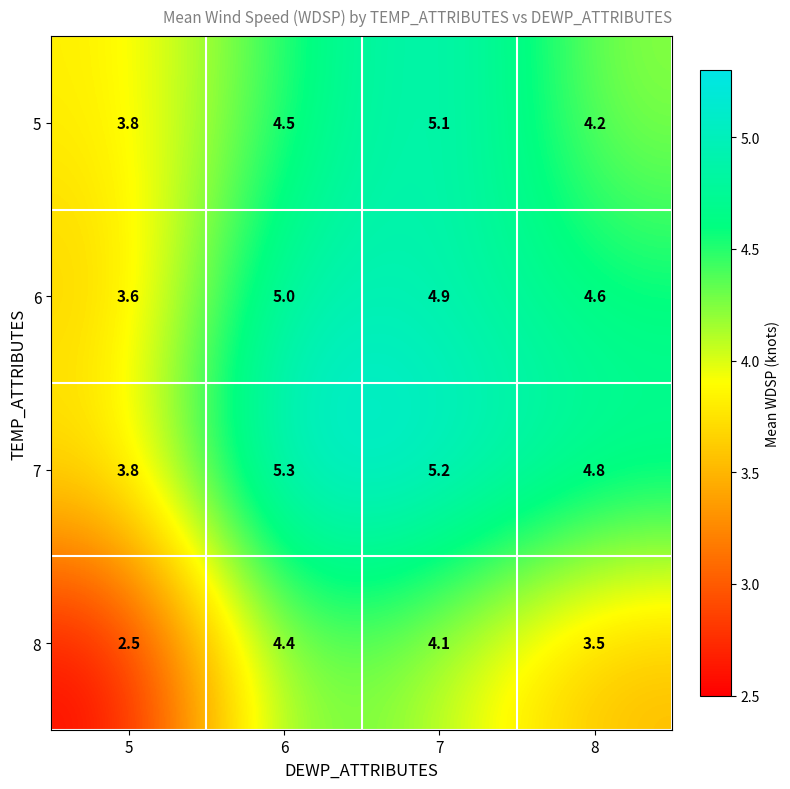

Rank the series at 6 from lowest to highest value.

8, 5, 6, 7